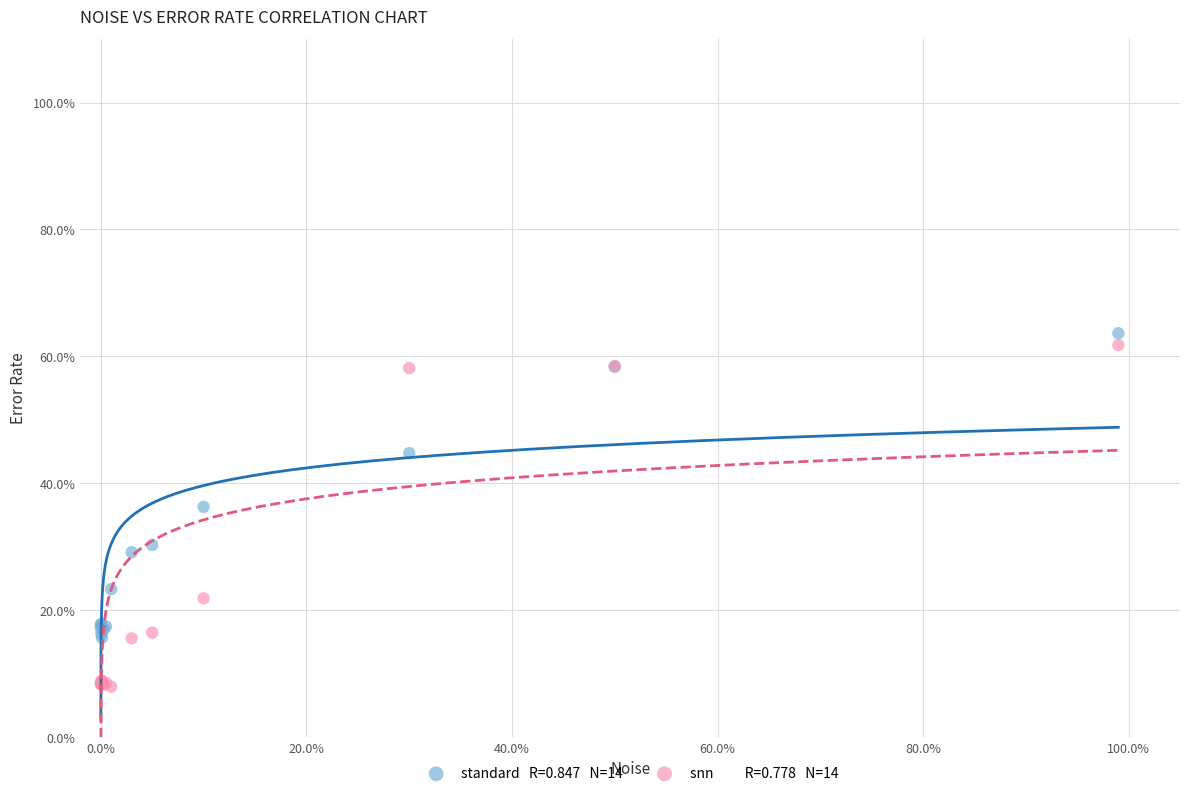

Across all series, what Y value is closest to 35?

36.3